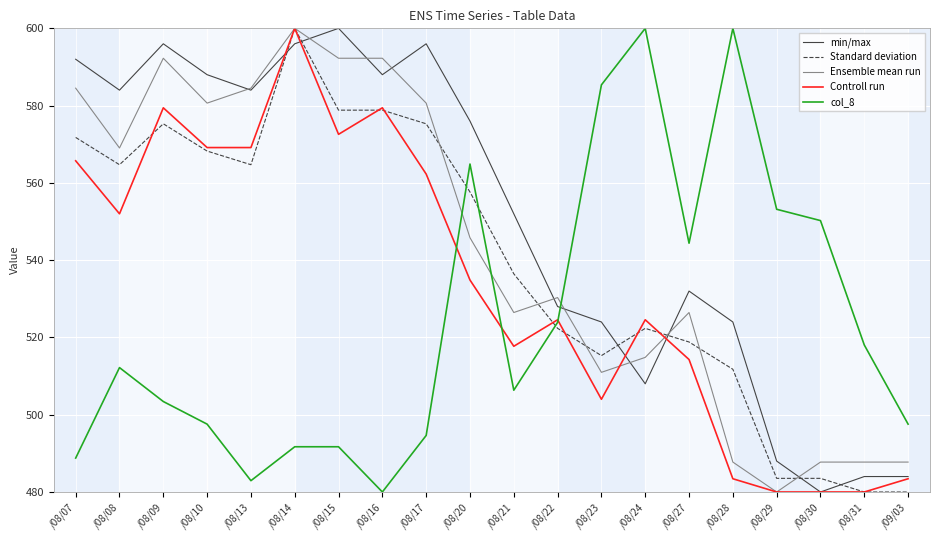

Which category has the lowest value in the Ensemble mean run series?

/08/29